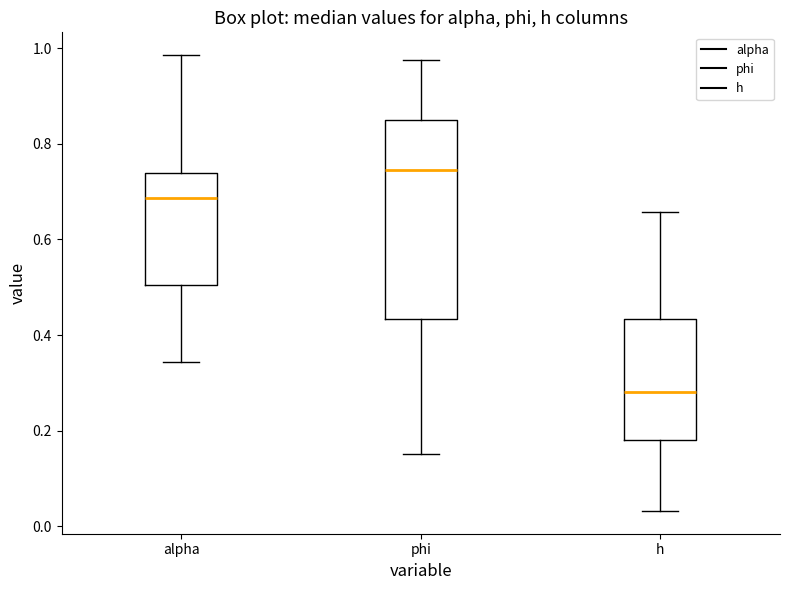

Reading left to right, read every box against the y-axis: the position of its median line, the range the box covers, and the ends of its whiskers. The values are not printed on the chart, so give them approximately, as read against the axis.

alpha: median 0.68, box 0.50 to 0.74, whiskers 0.34 to 0.98
phi: median 0.74, box 0.44 to 0.86, whiskers 0.16 to 0.98
h: median 0.28, box 0.18 to 0.44, whiskers 0.04 to 0.66